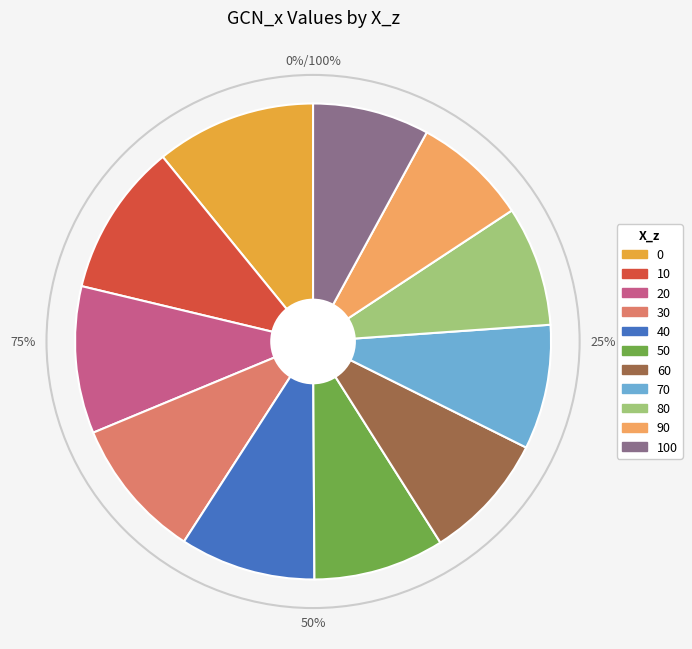

How many segments does this pie chart have?

11